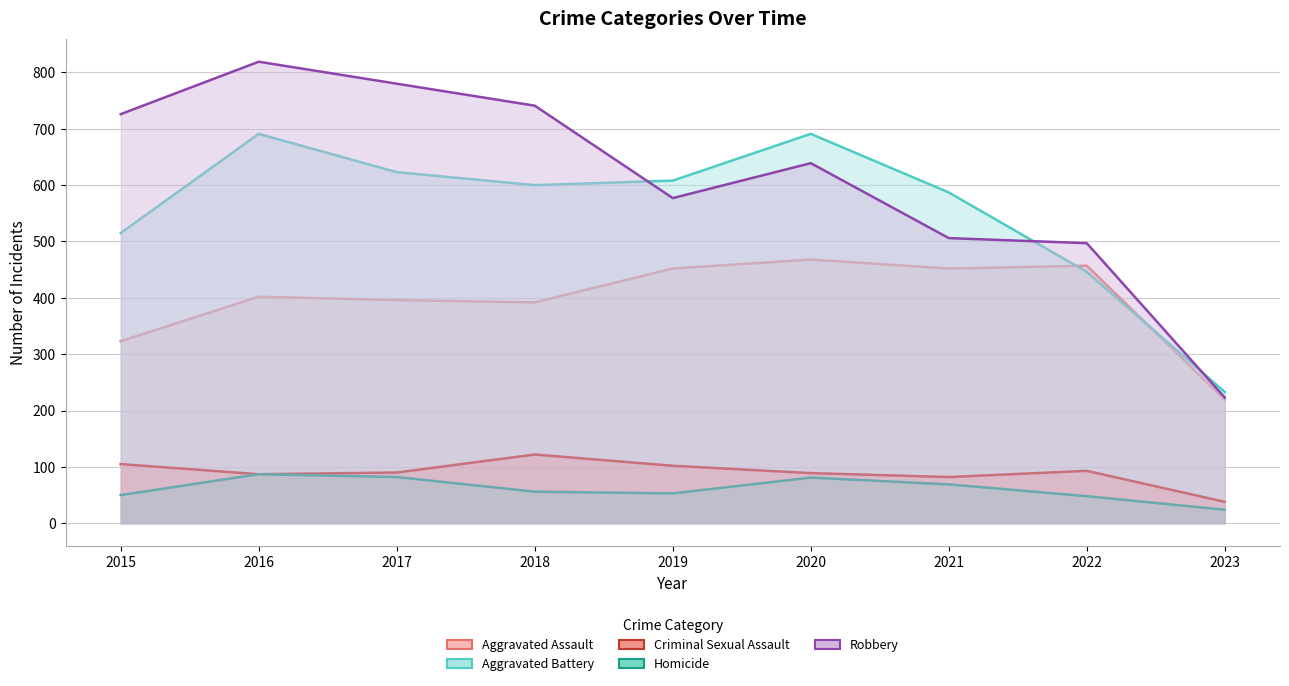

What is the sum of the Criminal Sexual Assault values at 2020 and 2017?

179